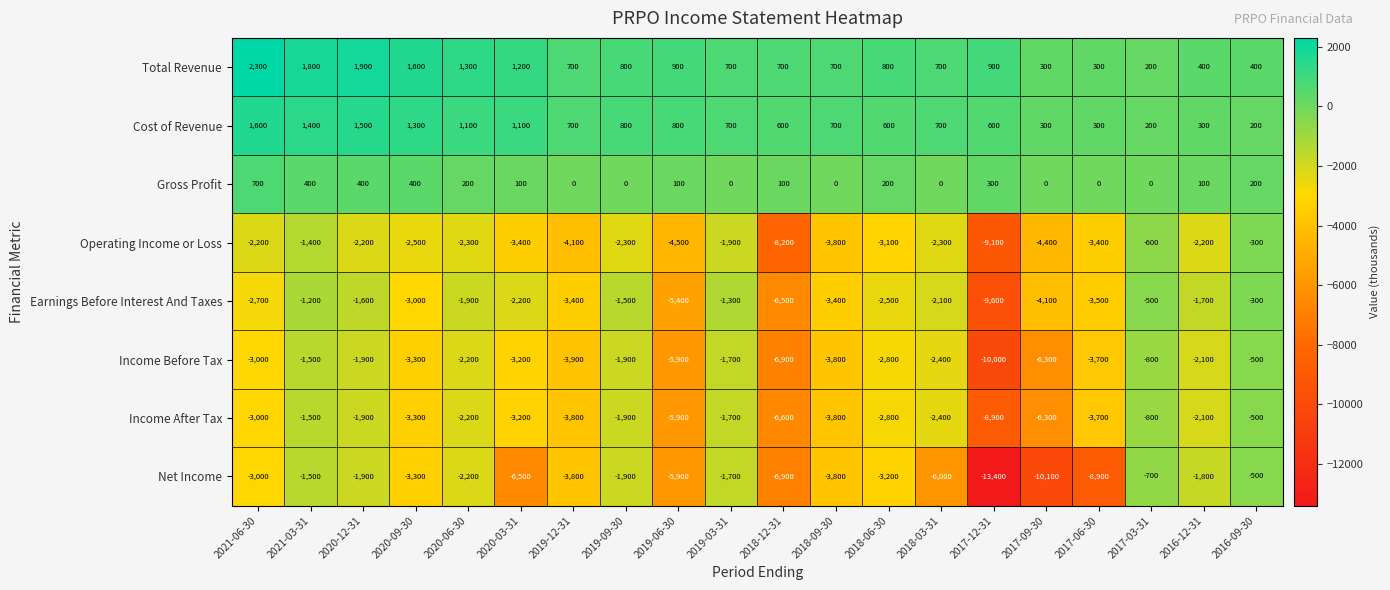

At which label is Net Income closest to -6950?

2018-12-31